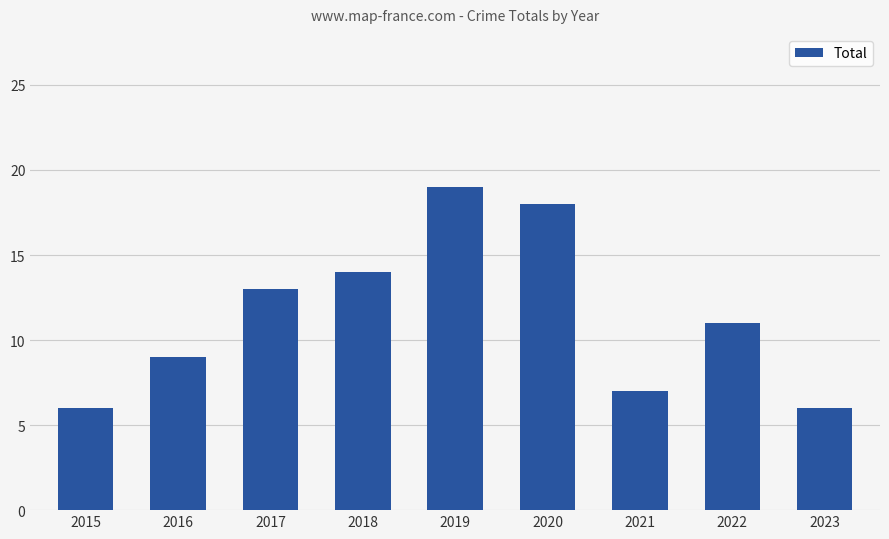

What is the difference between the maximum and minimum values?

13